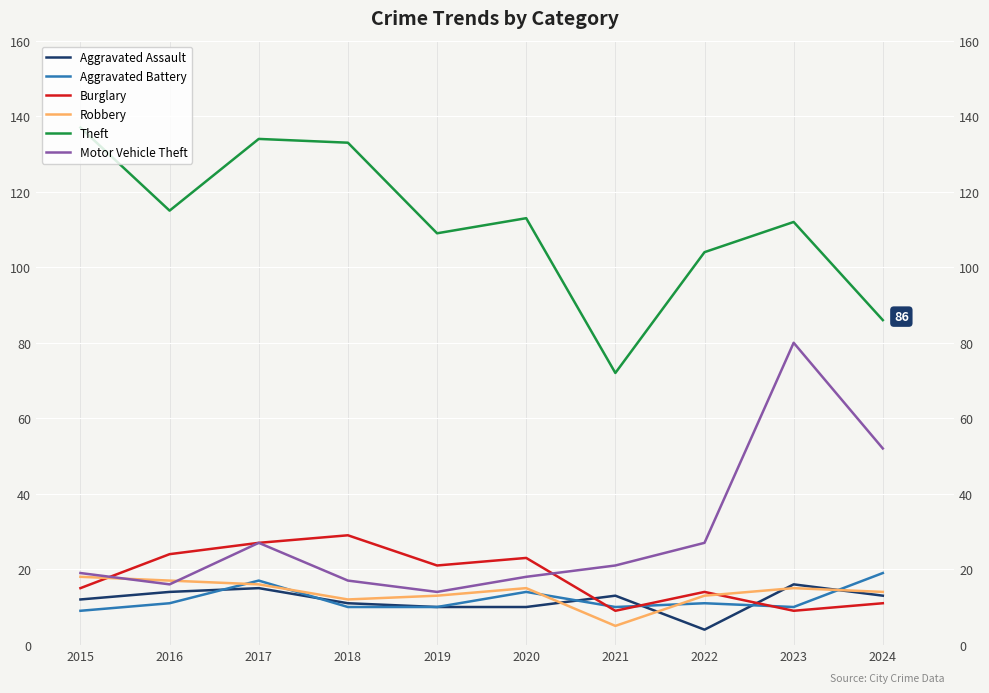

How many lines are shown in the chart?

6